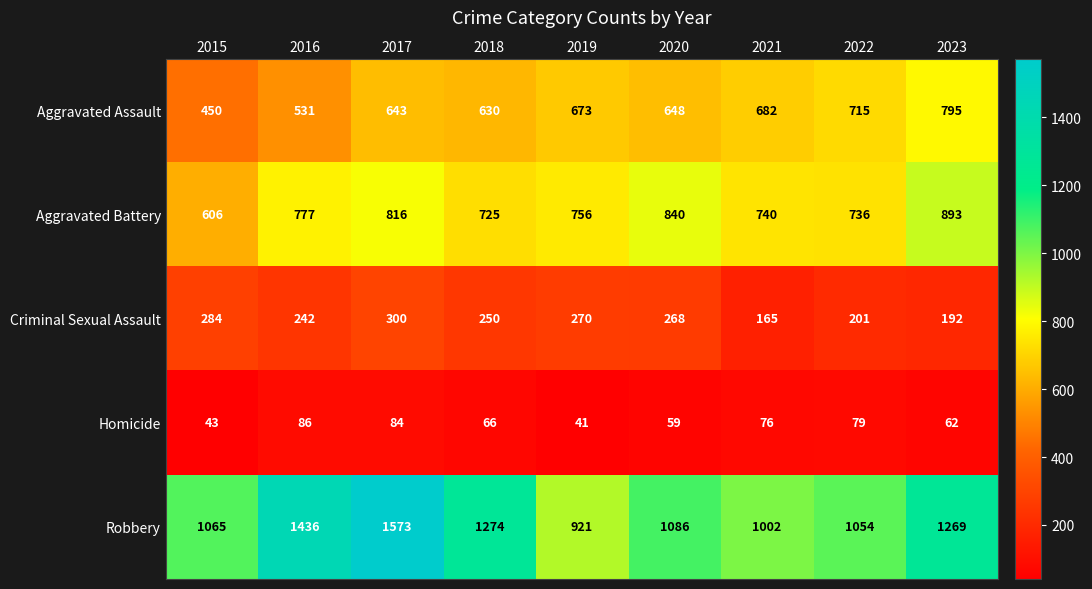

What value does the Homicide series have at 2020, to the nearest 5?

60